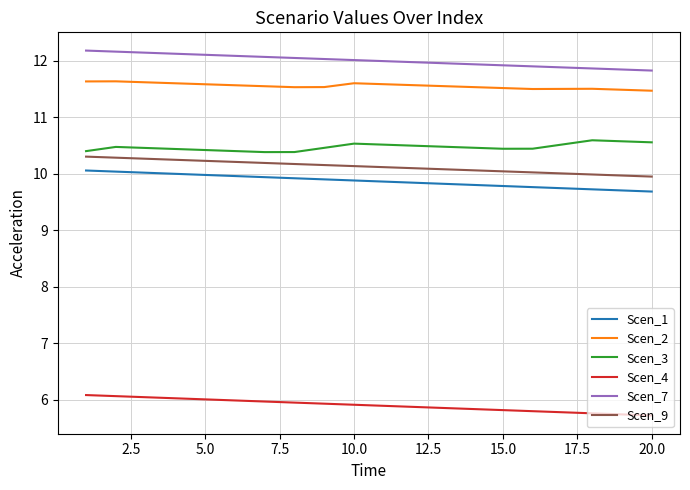

Which series has the widest spread of values?

Scen_1